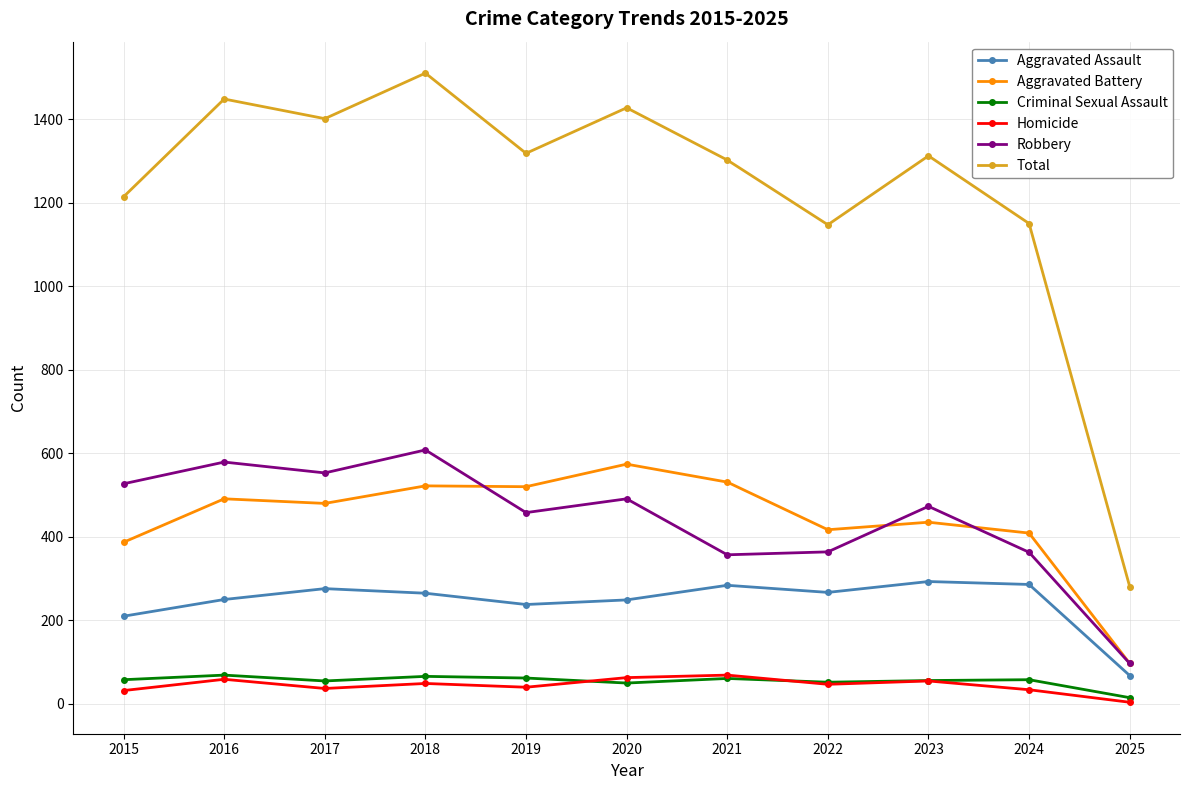

At which category is the sum across all series the highest?

2018